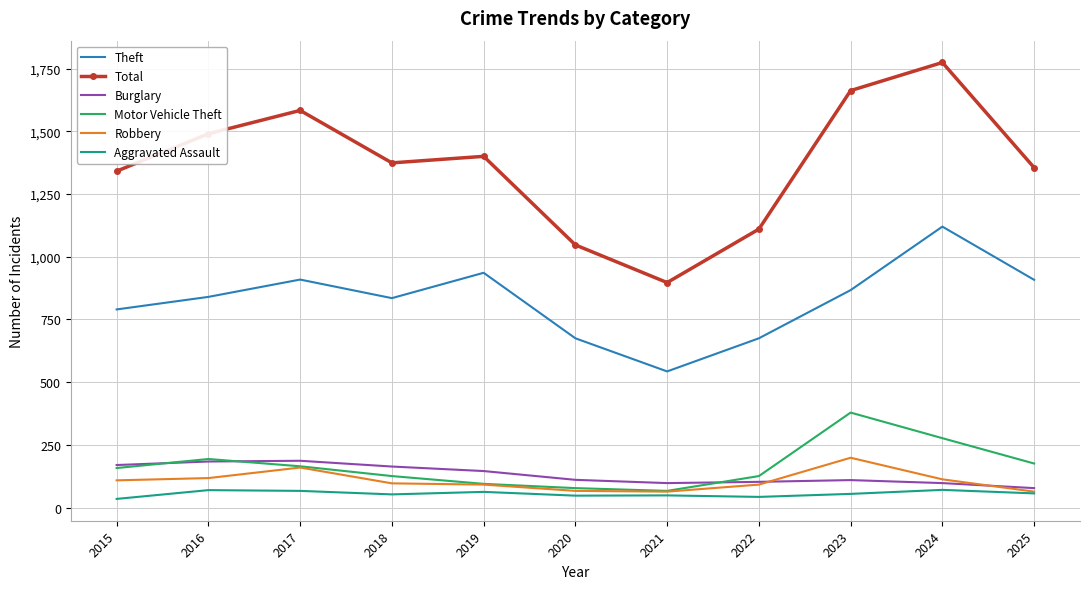

True or false: Robbery and Theft cross at least once.

False